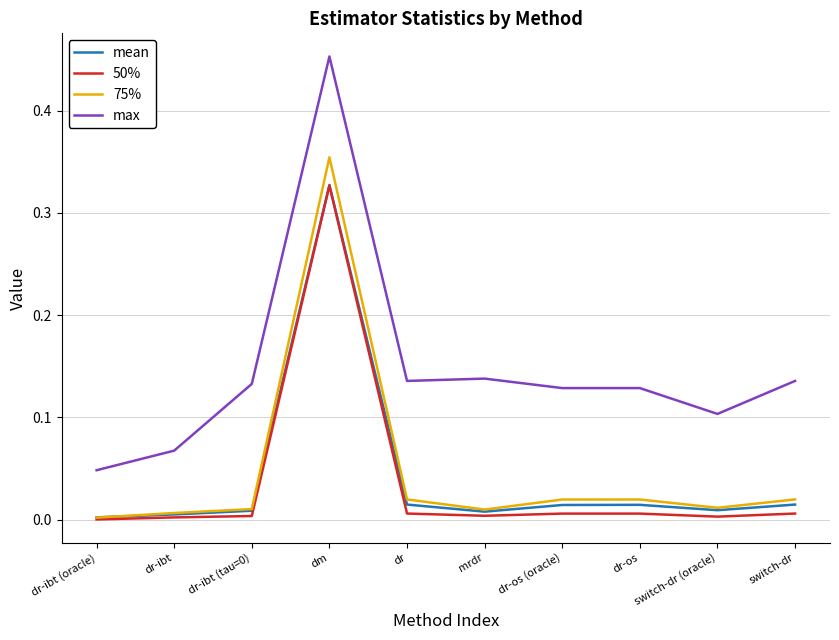

At which label does 75% reach its peak?

dm